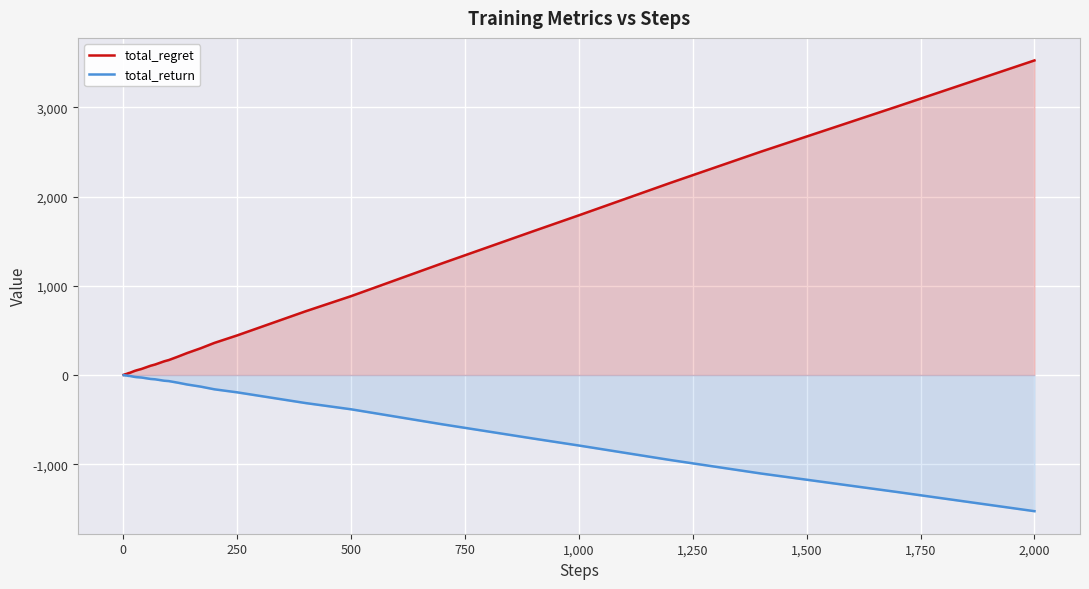

The value of total_return at 2,000 is -1526. True or false?

True